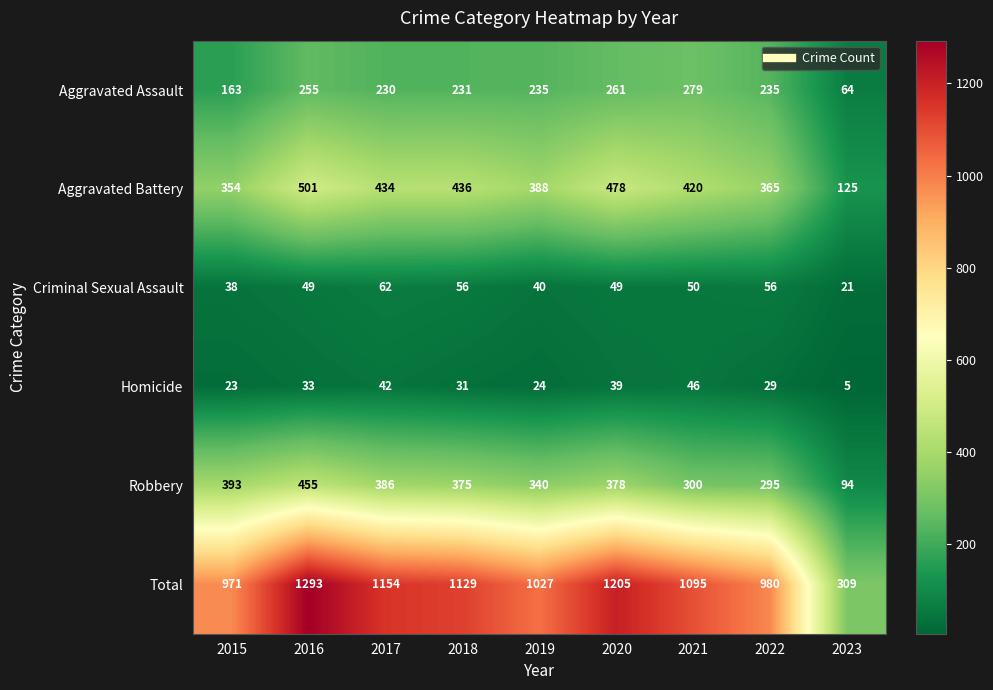

How many categories are shown in the chart?

9